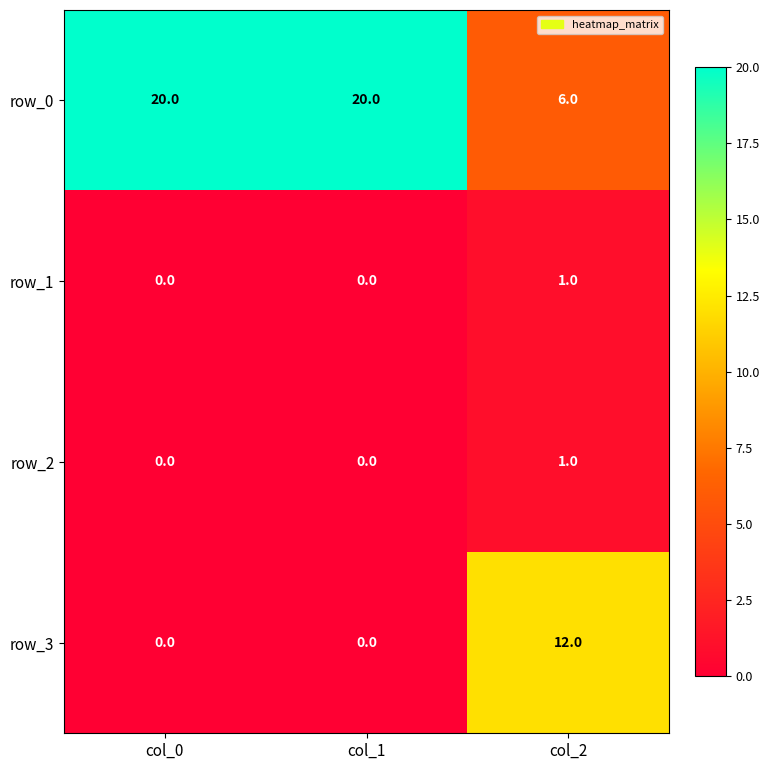

What is the lowest value of the row_0 series?

6